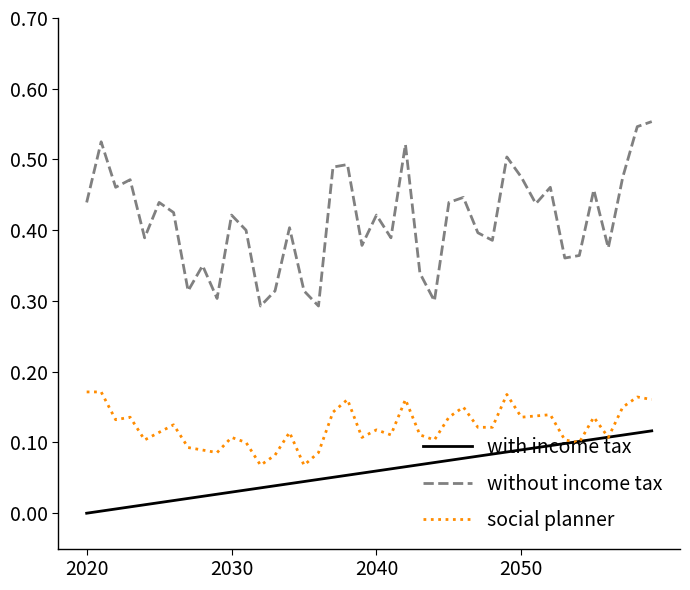

What are all the series names shown in the legend?

with income tax, without income tax, social planner